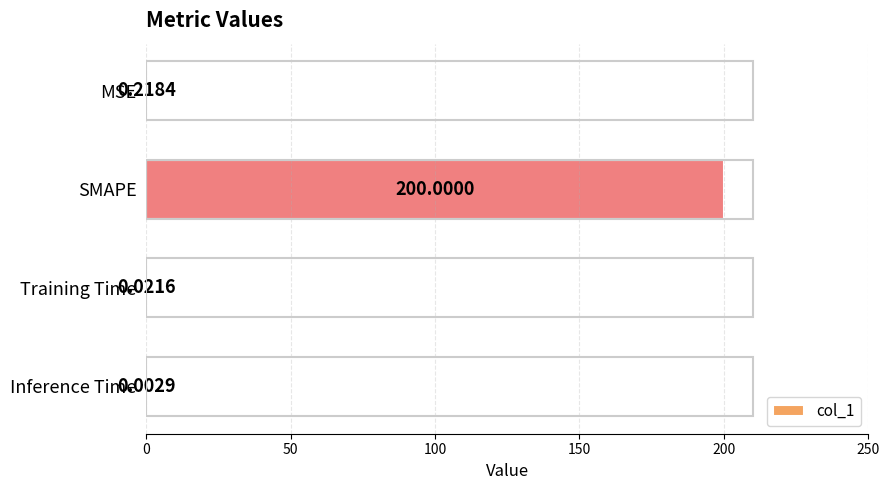

What is the greatest value displayed?

200.0